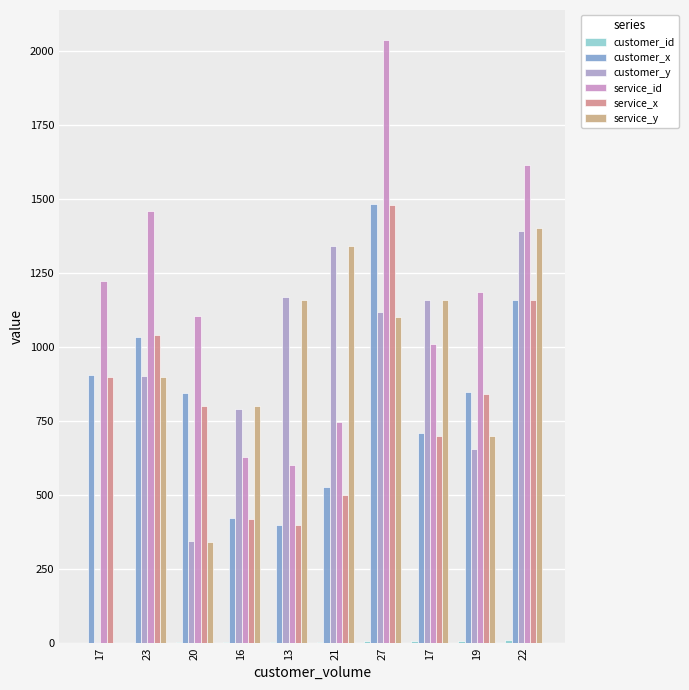

Are the bars horizontal?

No